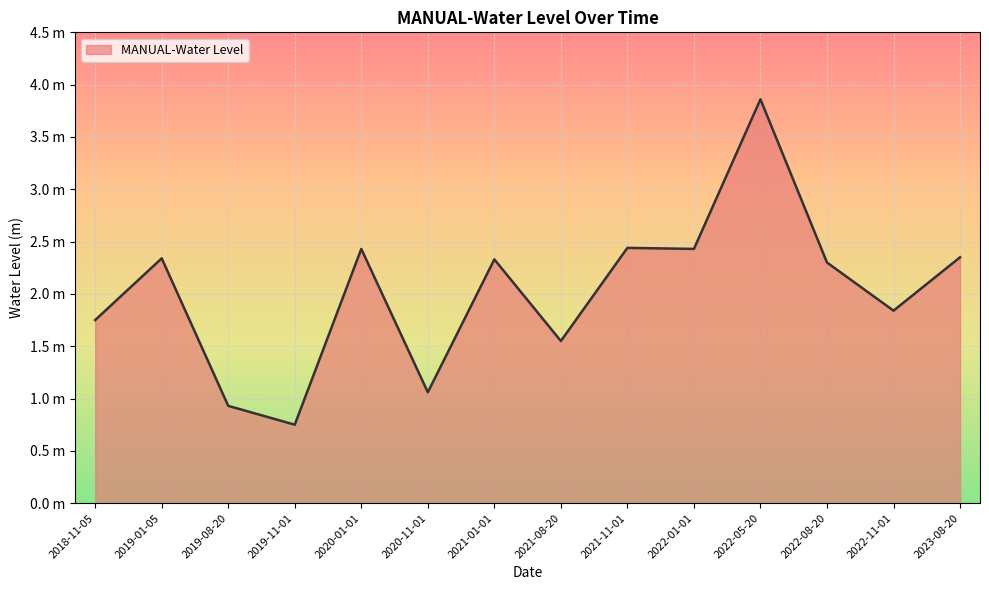

True or false: the data has more than 1 interior local peaks.

True